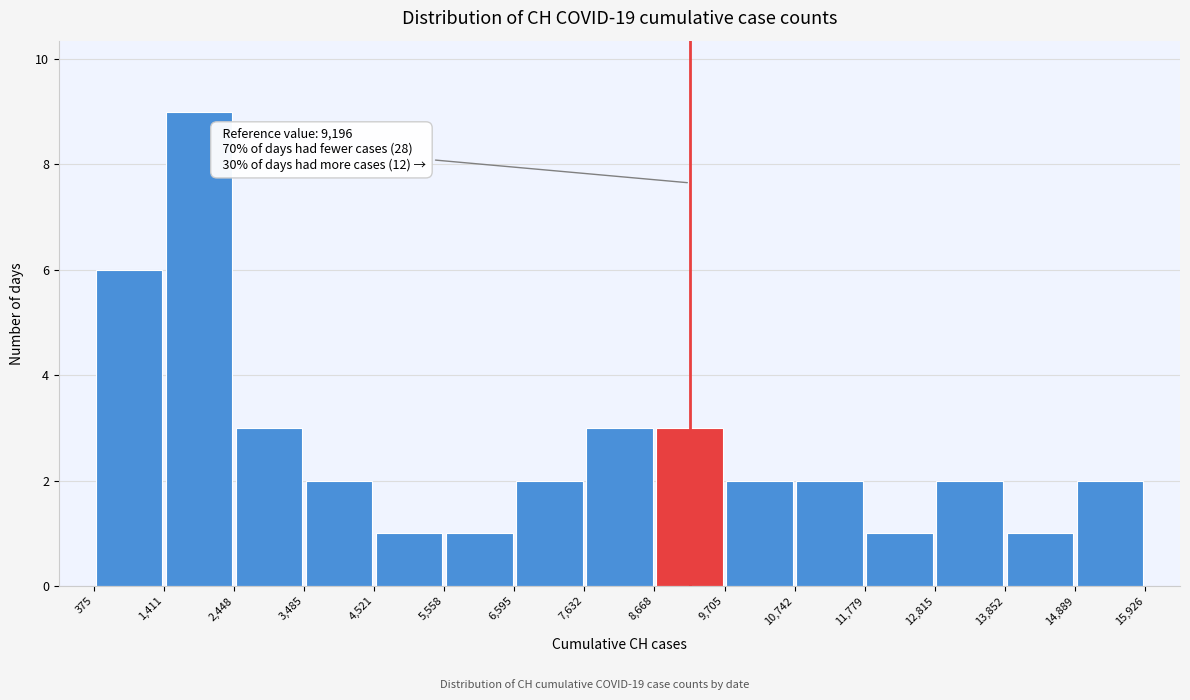

Over which range of the x-axis is the bar tallest?

1,411 to 2,448